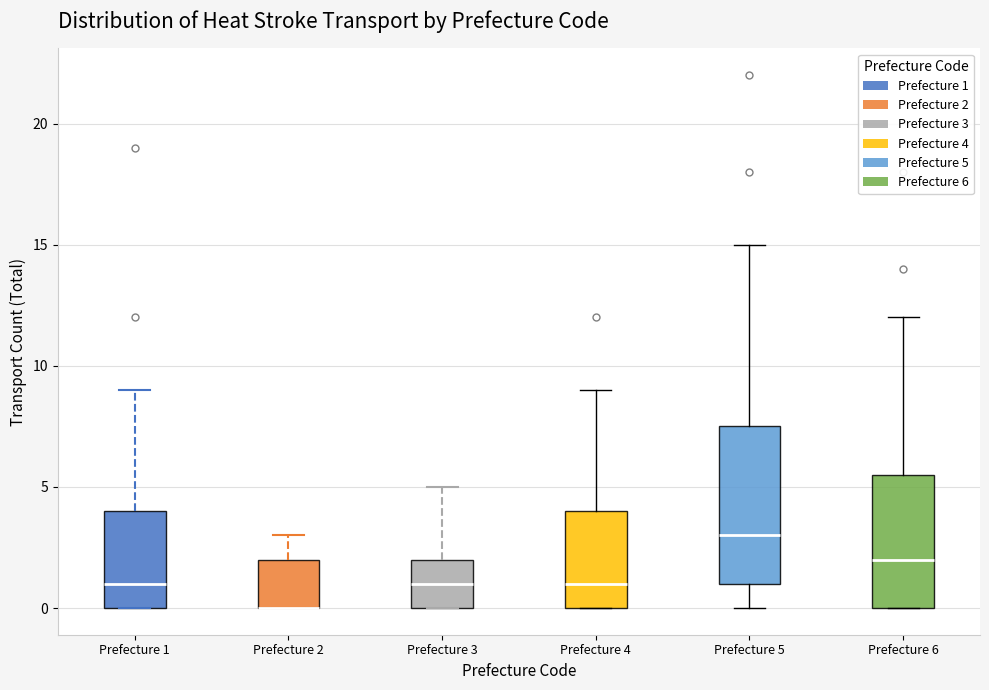

Reading left to right, read every box against the y-axis: the position of its median line, the range the box covers, and the ends of its whiskers. The values are not printed on the chart, so give them approximately, as read against the axis.

Prefecture 1: median 1.0, box 0.0 to 4.0, whiskers 0.0 to 9.0
Prefecture 2: median 0.0 (drawn on the box's lower edge), box 0.0 to 2.0, whiskers 0.0 to 3.0
Prefecture 3: median 1.0, box 0.0 to 2.0, whiskers 0.0 to 5.0
Prefecture 4: median 1.0, box 0.0 to 4.0, whiskers 0.0 to 9.0
Prefecture 5: median 3.0, box 1.0 to 7.5, whiskers 0.0 to 15.0
Prefecture 6: median 2.0, box 0.0 to 5.5, whiskers 0.0 to 12.0